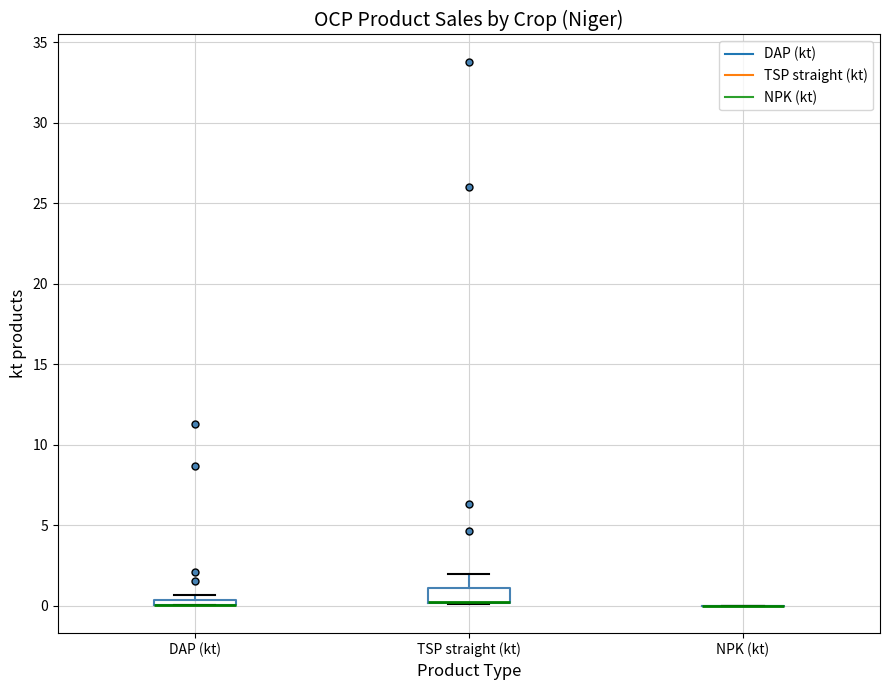

Comparing the boxes themselves (not the whiskers), which one is the tallest?

TSP straight (kt)